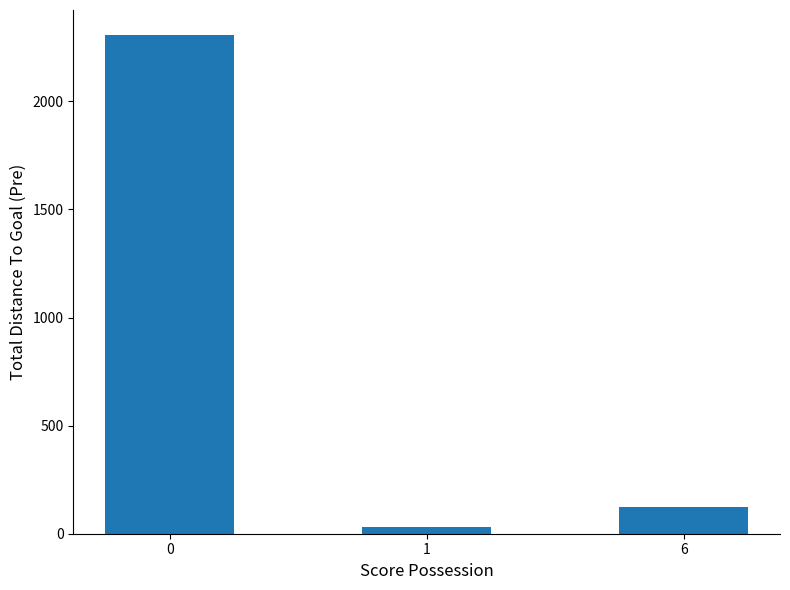

What is the ratio of the value at 6 to the value at 0?

0.1